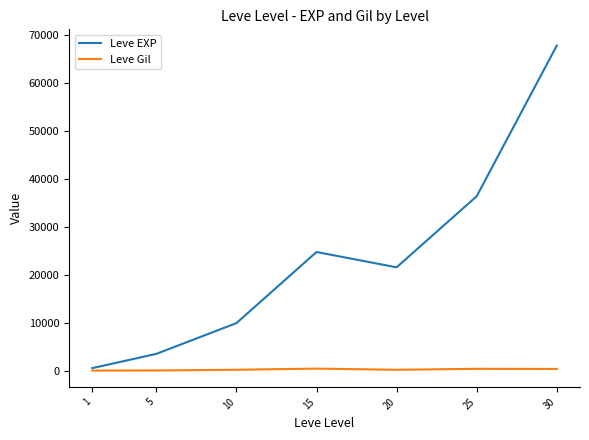

Between 20 and 25, which series saw the biggest shift?

Leve EXP